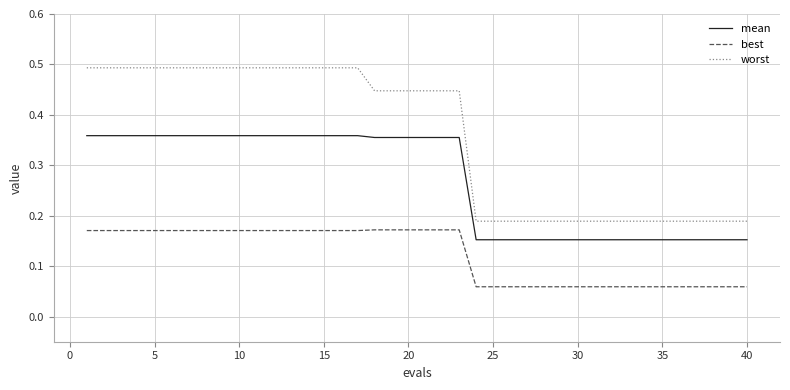

List the series in order of their peak value, lowest first.

best, mean, worst